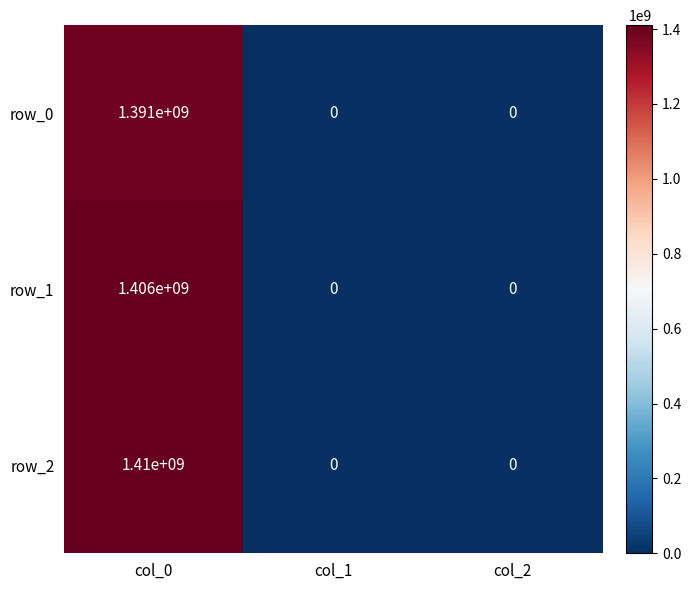

Which series has the largest total across all categories?

row_2